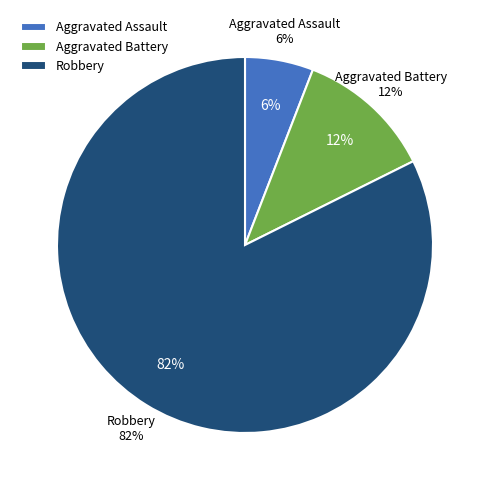

Combined, what portion of the pie is Robbery and Aggravated Battery?

94.1%